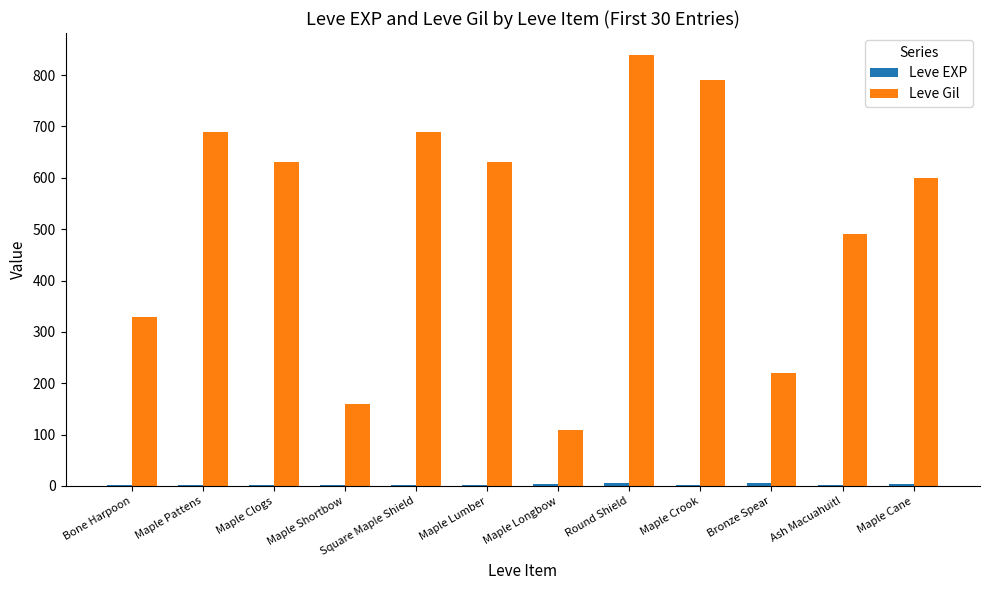

How many groups of bars are there?

12